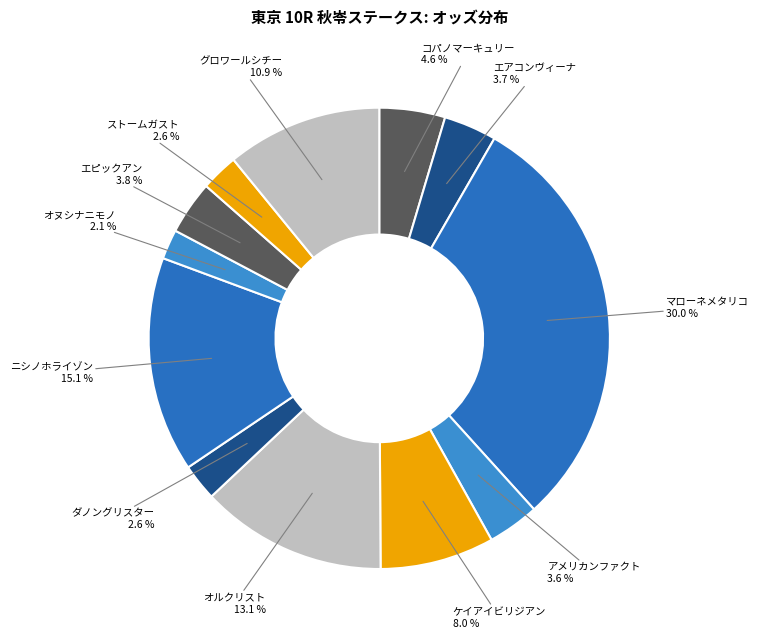

Count the number of slices in the pie.

12